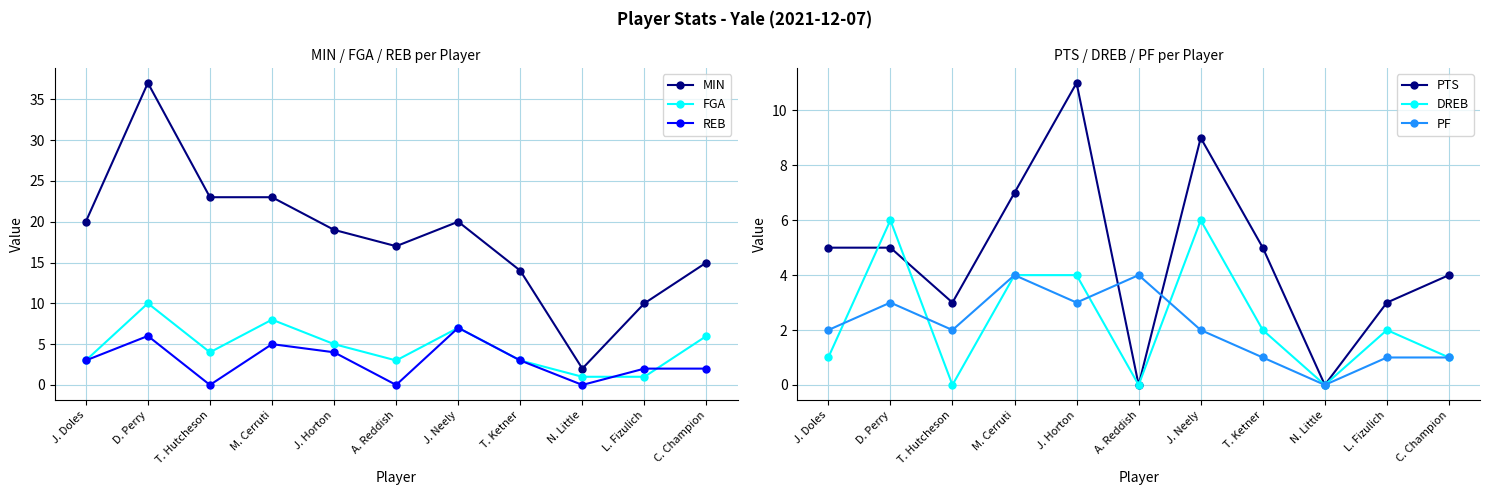

What is the difference between the maximum and minimum values in the PTS series?

11